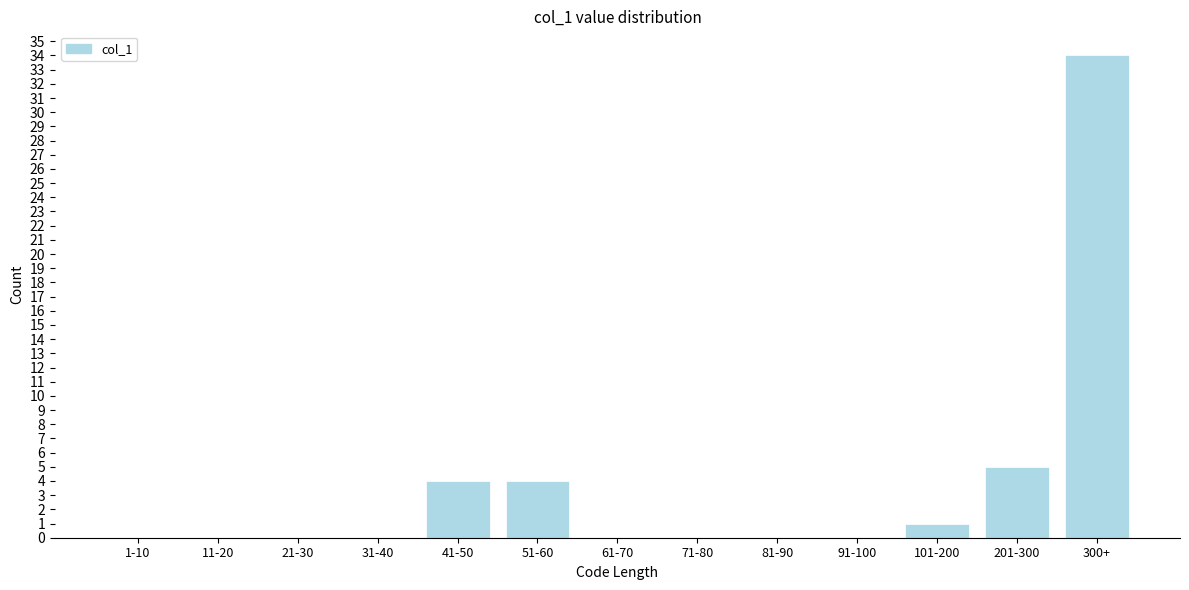

Reading left to right, list all the values displayed in this chart.

1-10=0	11-20=0	21-30=0	31-40=0	41-50=4	51-60=4	61-70=0	71-80=0	81-90=0	91-100=0	101-200=1	201-300=5	300+=34